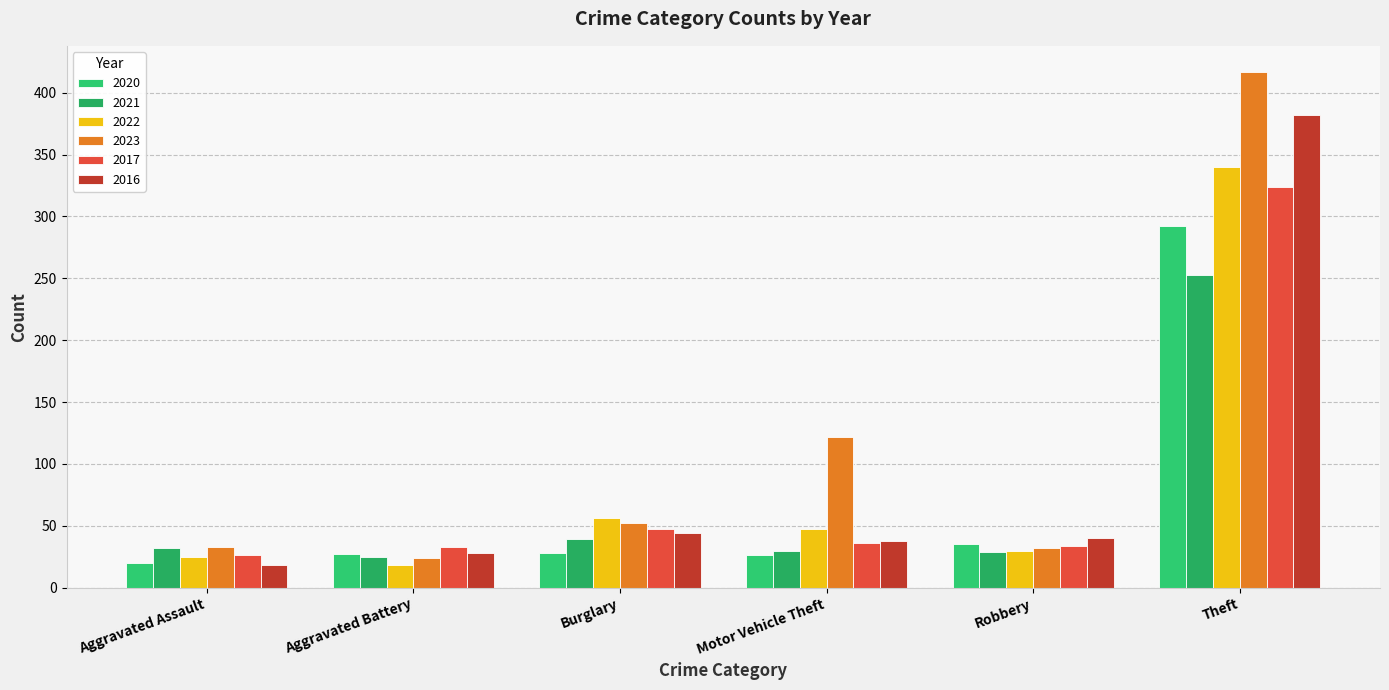

Which has a higher value, Burglary or Aggravated Assault?

Burglary